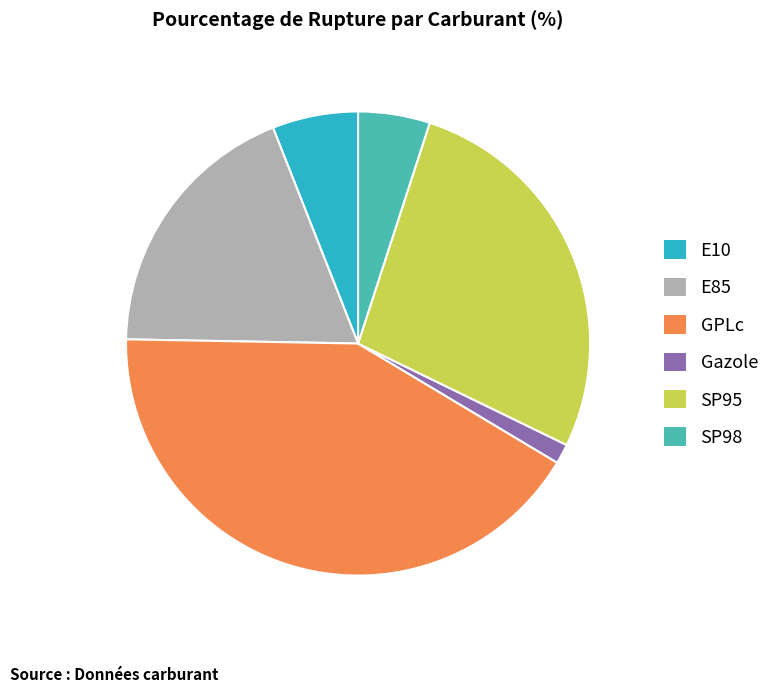

To the nearest percent, what portion does Gazole represent?

1%